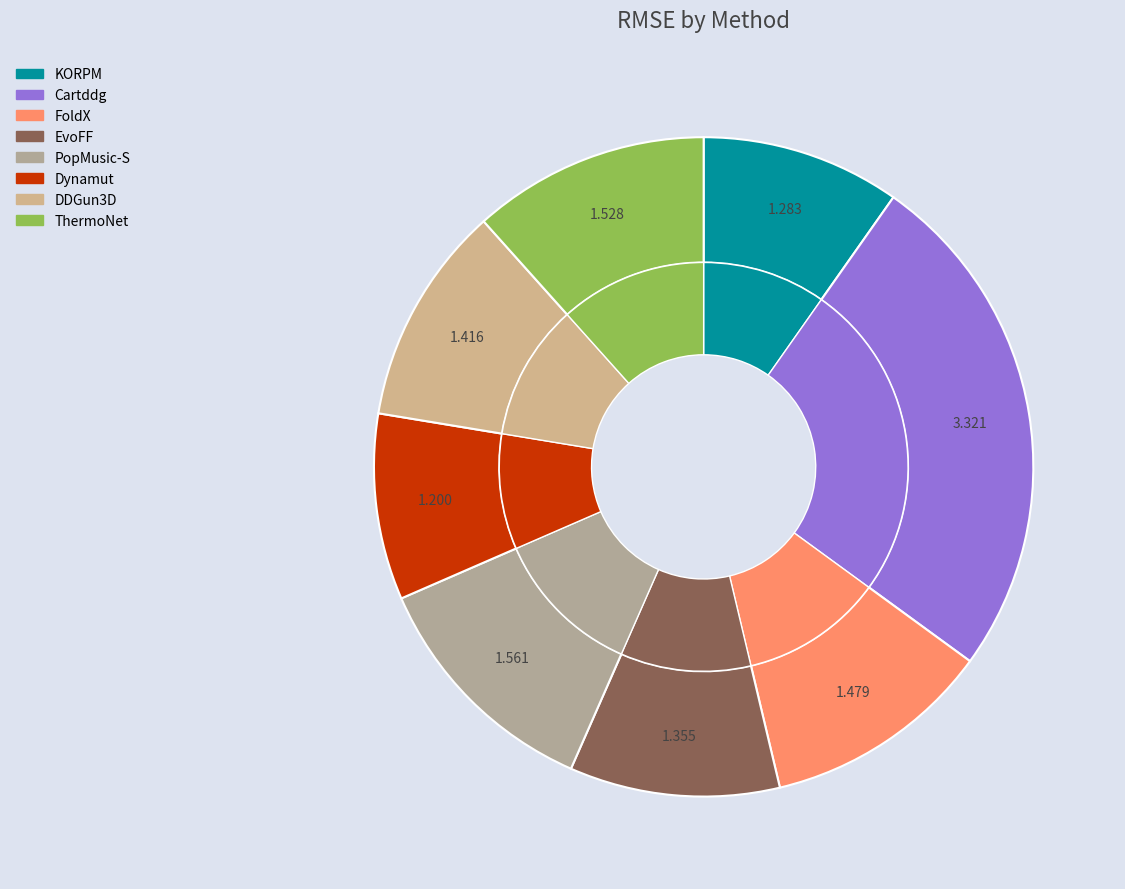

Is there a majority slice in this chart?

No